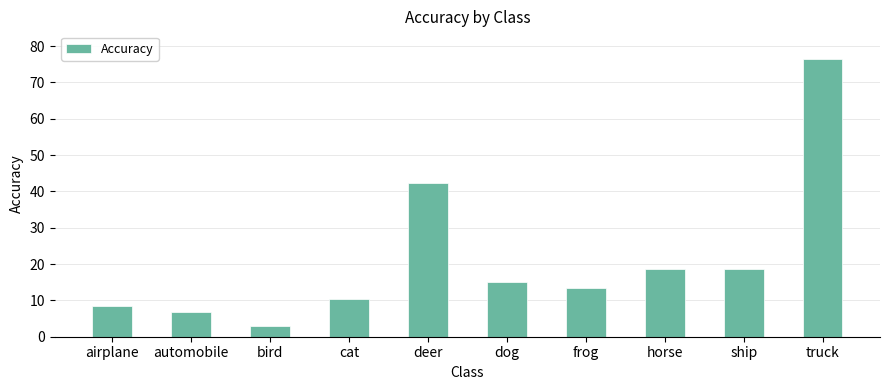

What is the change in value from cat to dog?

+4.7